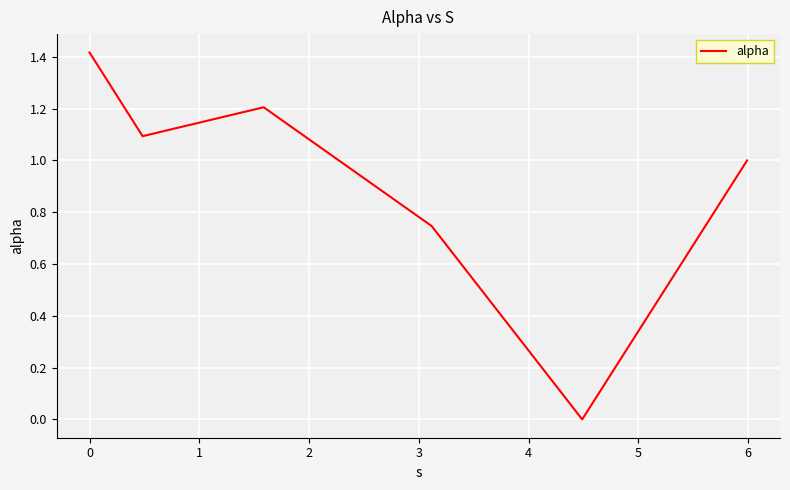

Count the number of data series in this chart.

1